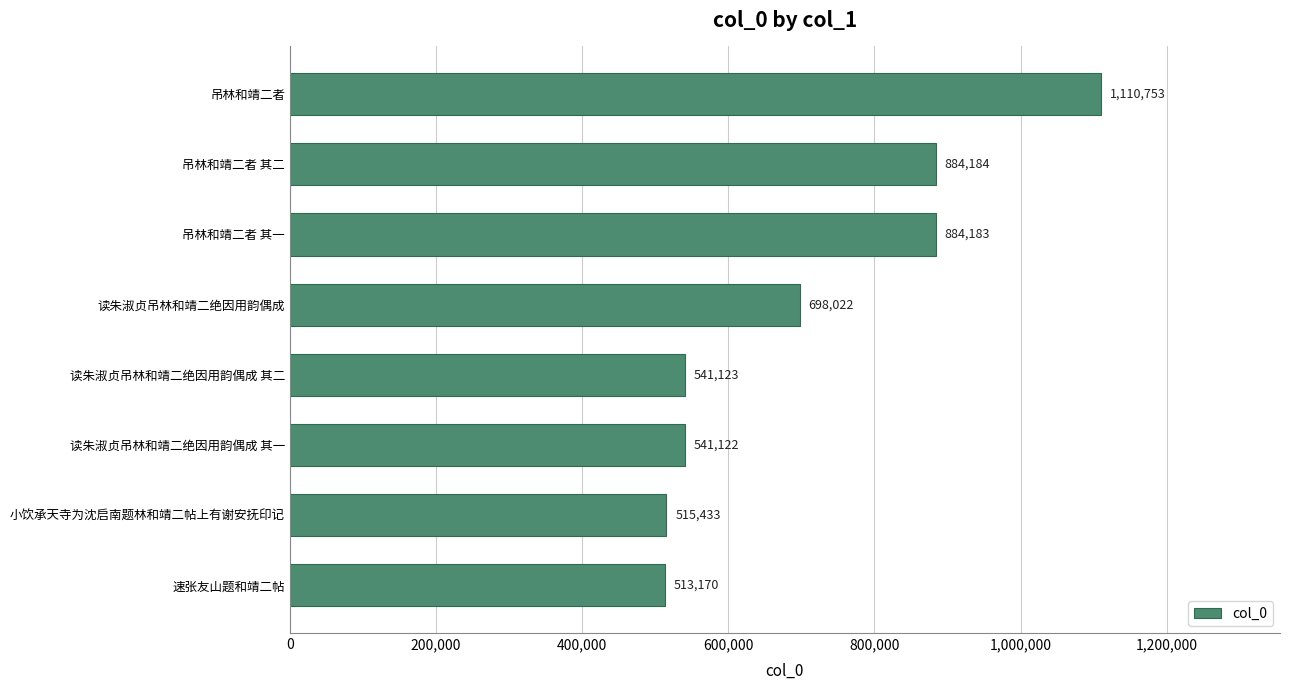

What is the sum of all values?

5687990